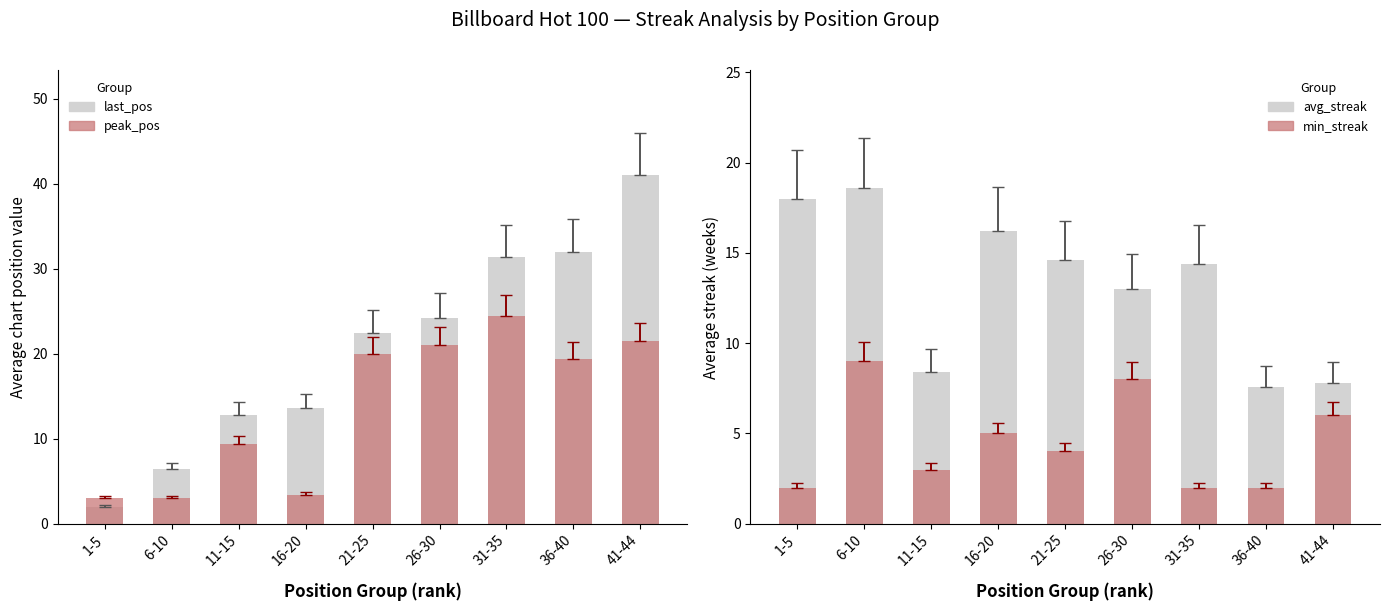

What is the total value across all series at 41-44?

76.3